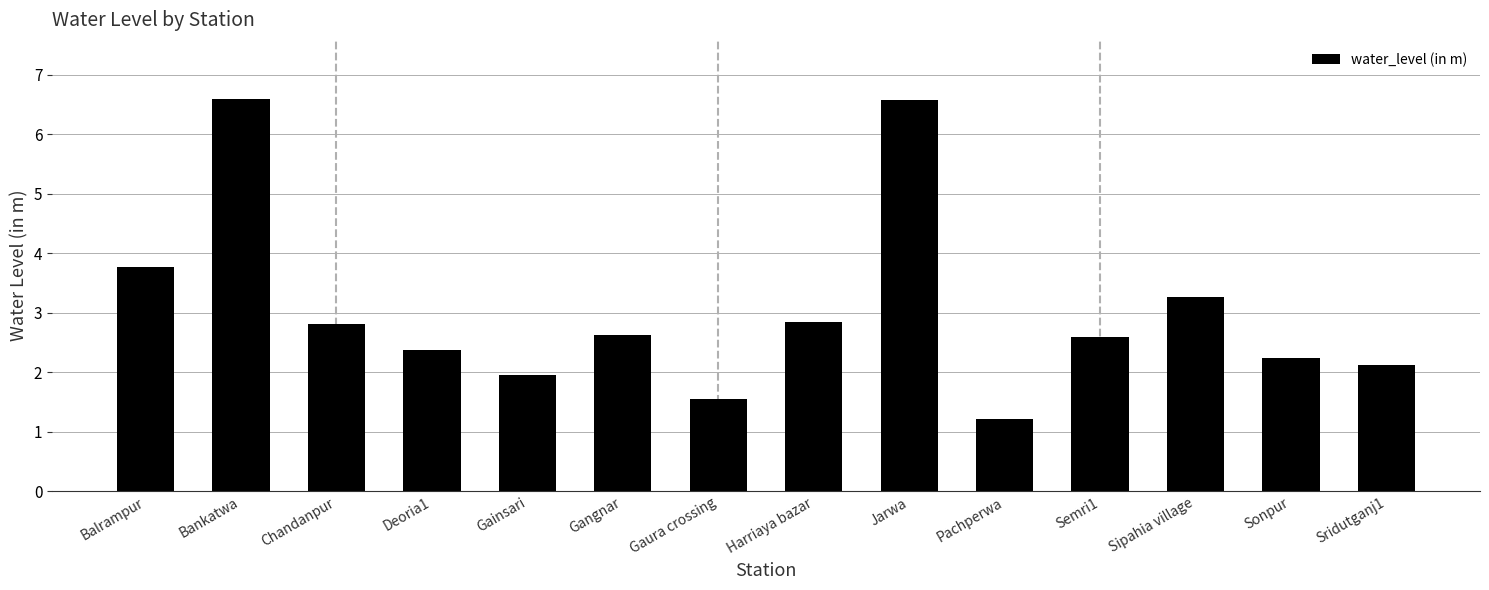

What is the change in value from Deoria1 to Sonpur?

-0.1